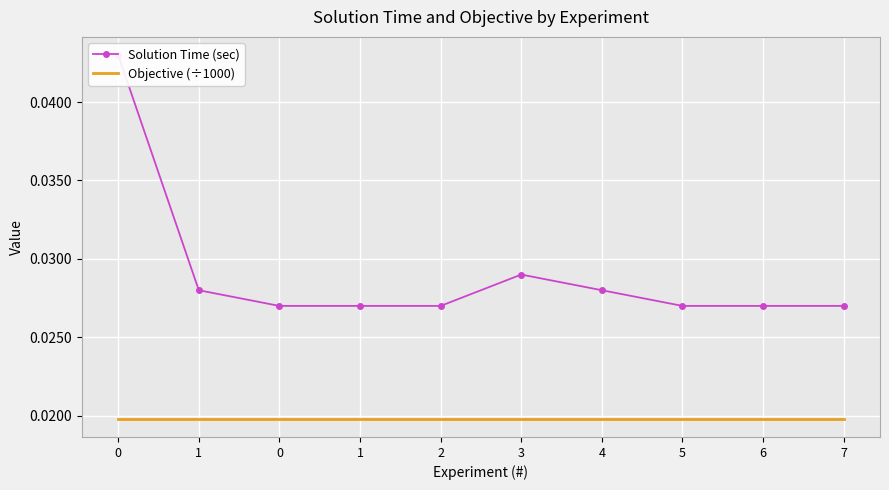

True or false: Solution Time (sec) and Objective (÷1000) intersect in this chart.

False